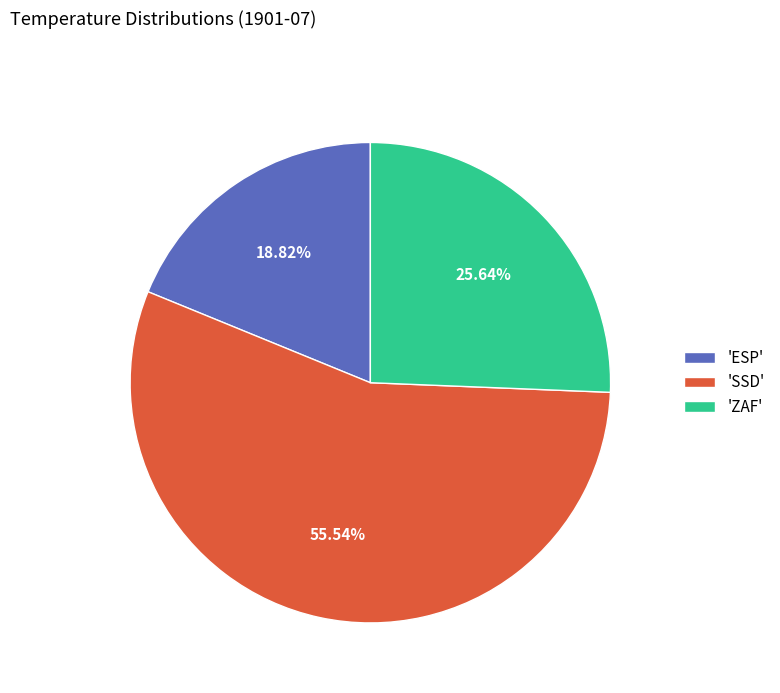

Between 'SSD' and 'ESP', which is larger?

'SSD'